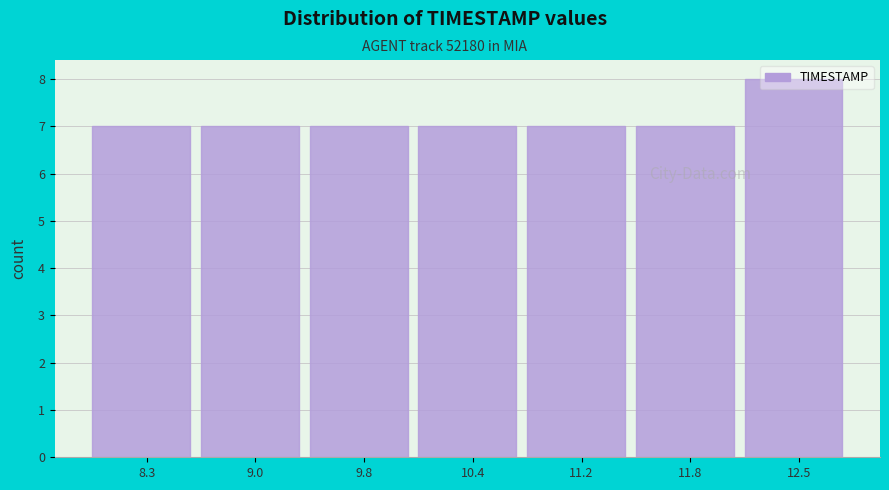

Which range on the x-axis has the tallest bar?

12.2 to 12.9